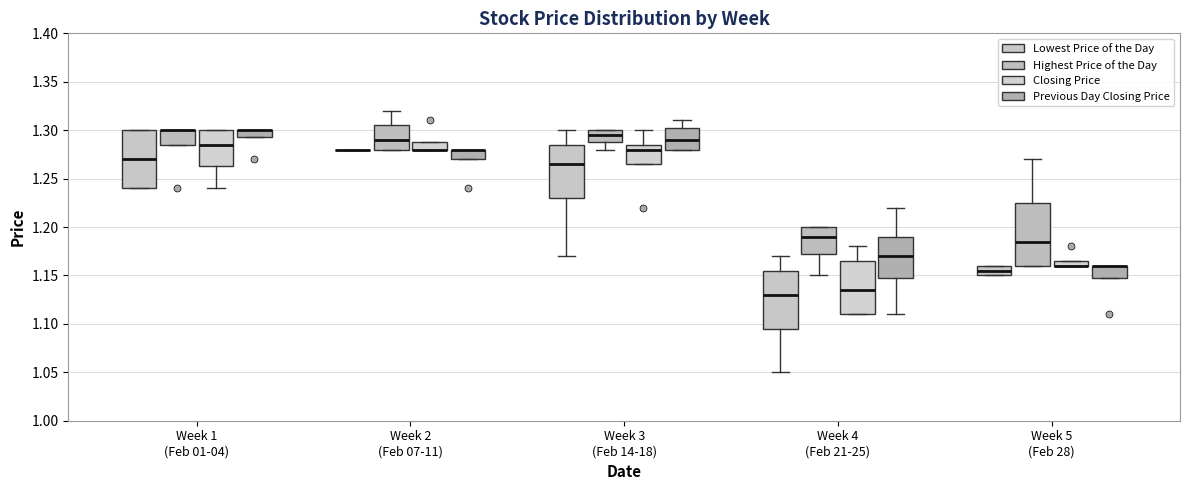

Where is the upper edge of the box for Week 3 (Feb 14-18) (Previous Day Closing Price) on the y-axis? The values are not printed on the chart, so give them approximately, as read against the axis.

1.305